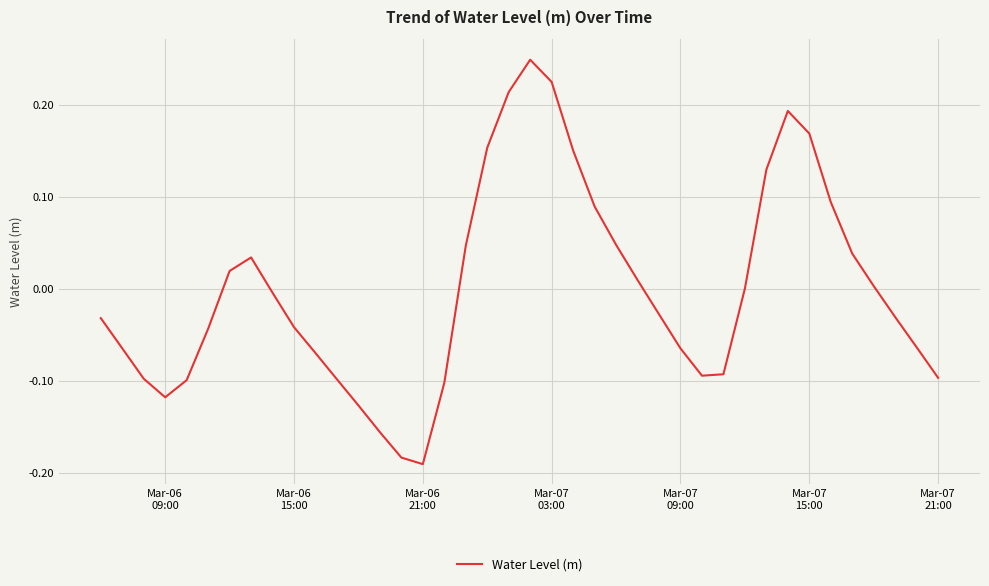

Which label corresponds to the smallest value in the chart?

Mar-06
21:00